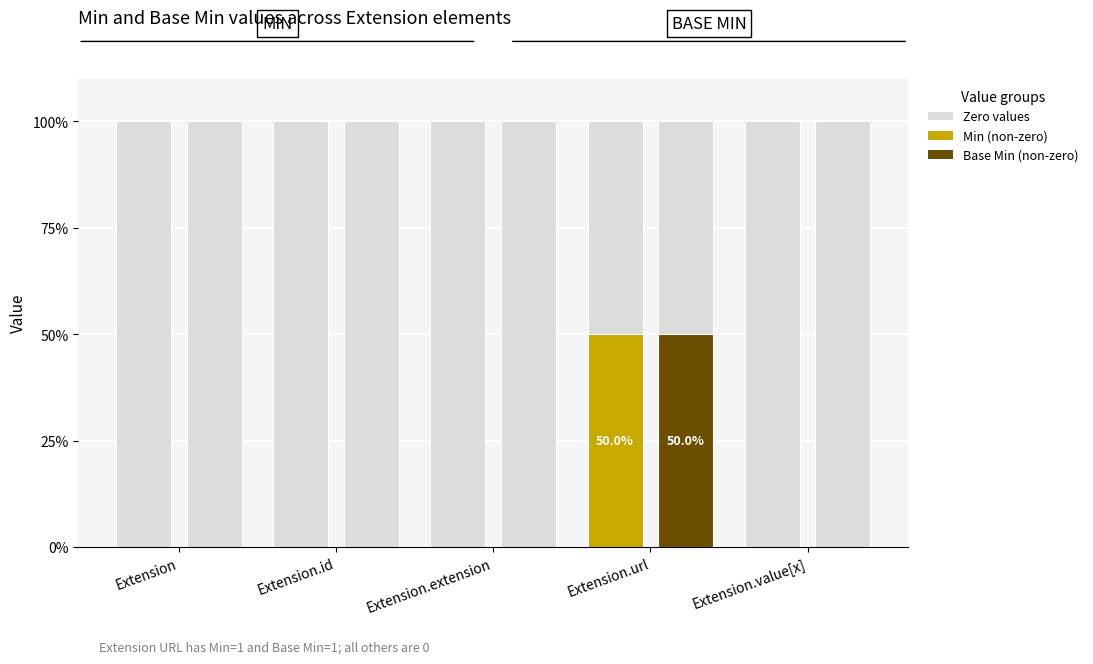

What is the label of the 4th bar from the right?

Extension.id